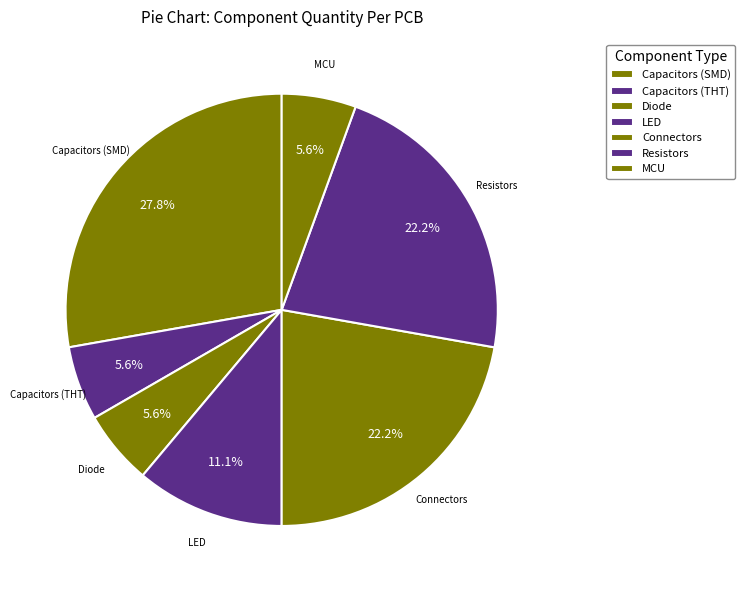

How many slices are in this pie chart?

7